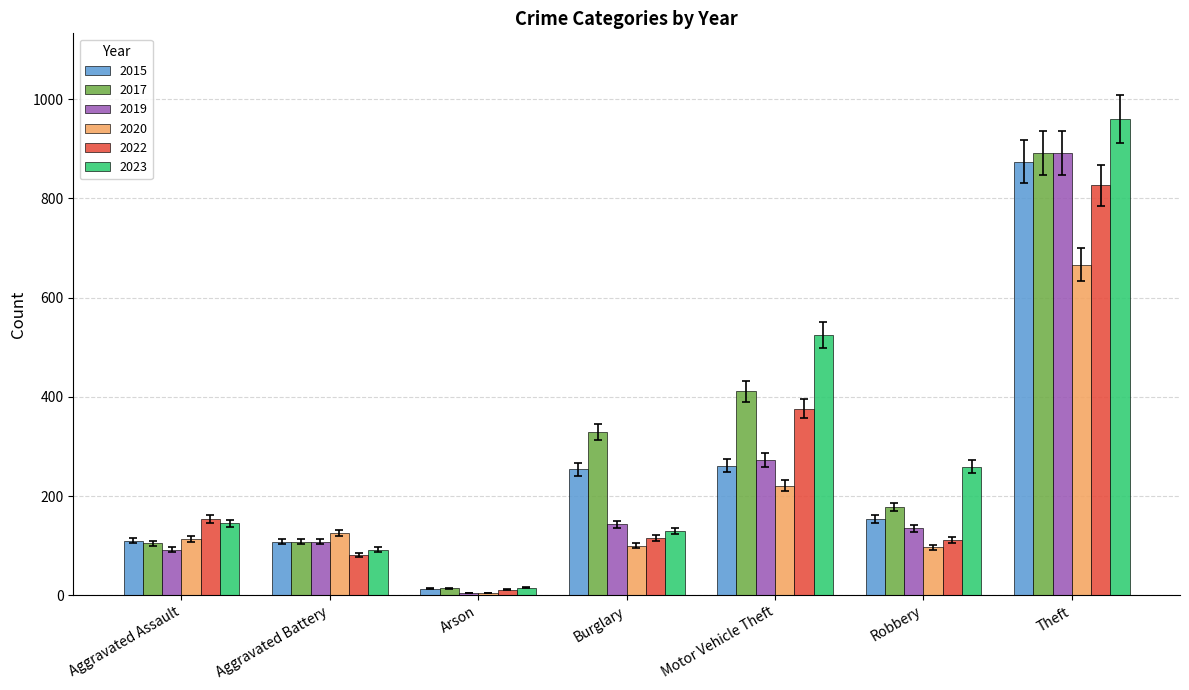

What value does the 2017 series have at Aggravated Assault?

105